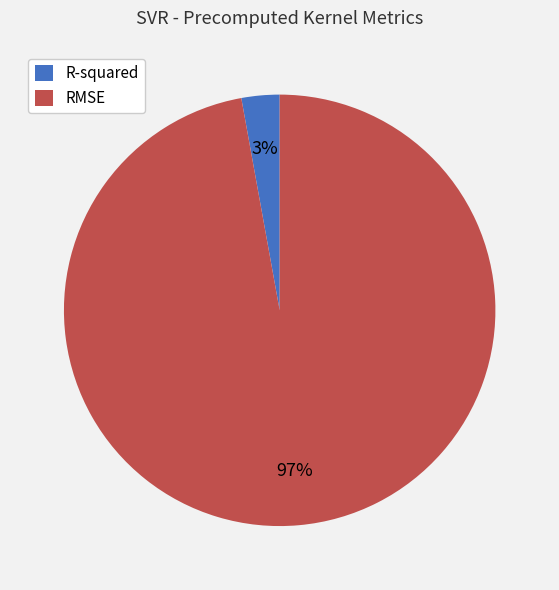

Combined, do R-squared and RMSE account for over 50%?

Yes